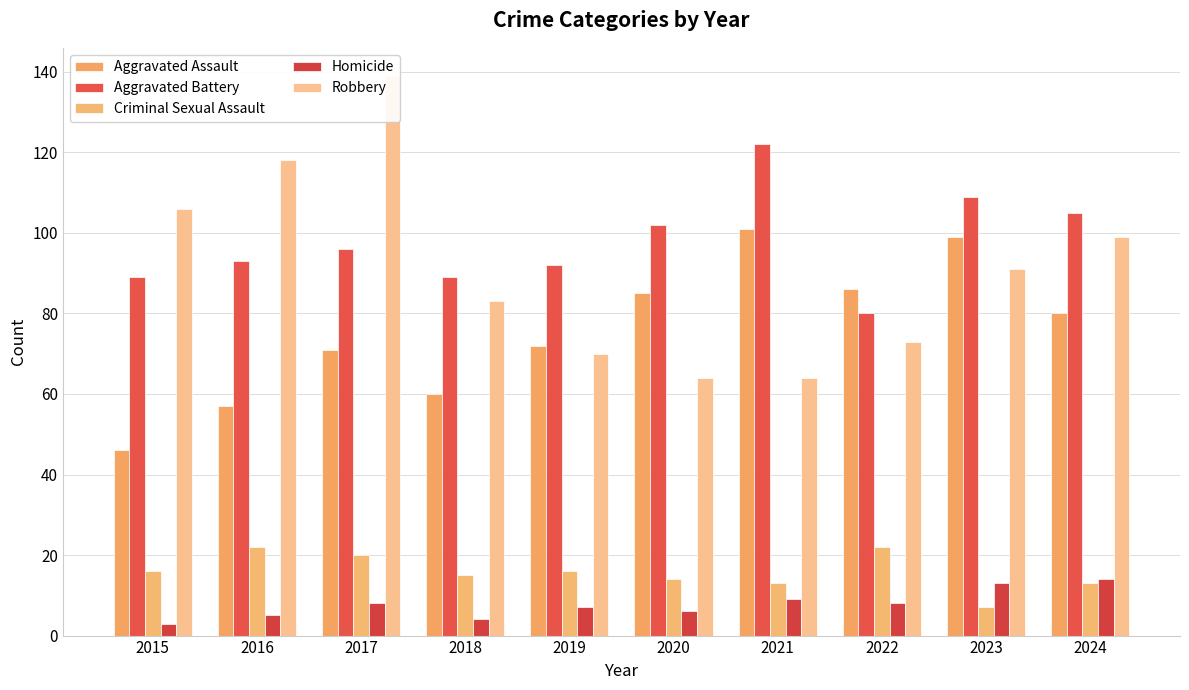

List the series in order of their peak value, highest first.

Robbery, Aggravated Battery, Aggravated Assault, Criminal Sexual Assault, Homicide